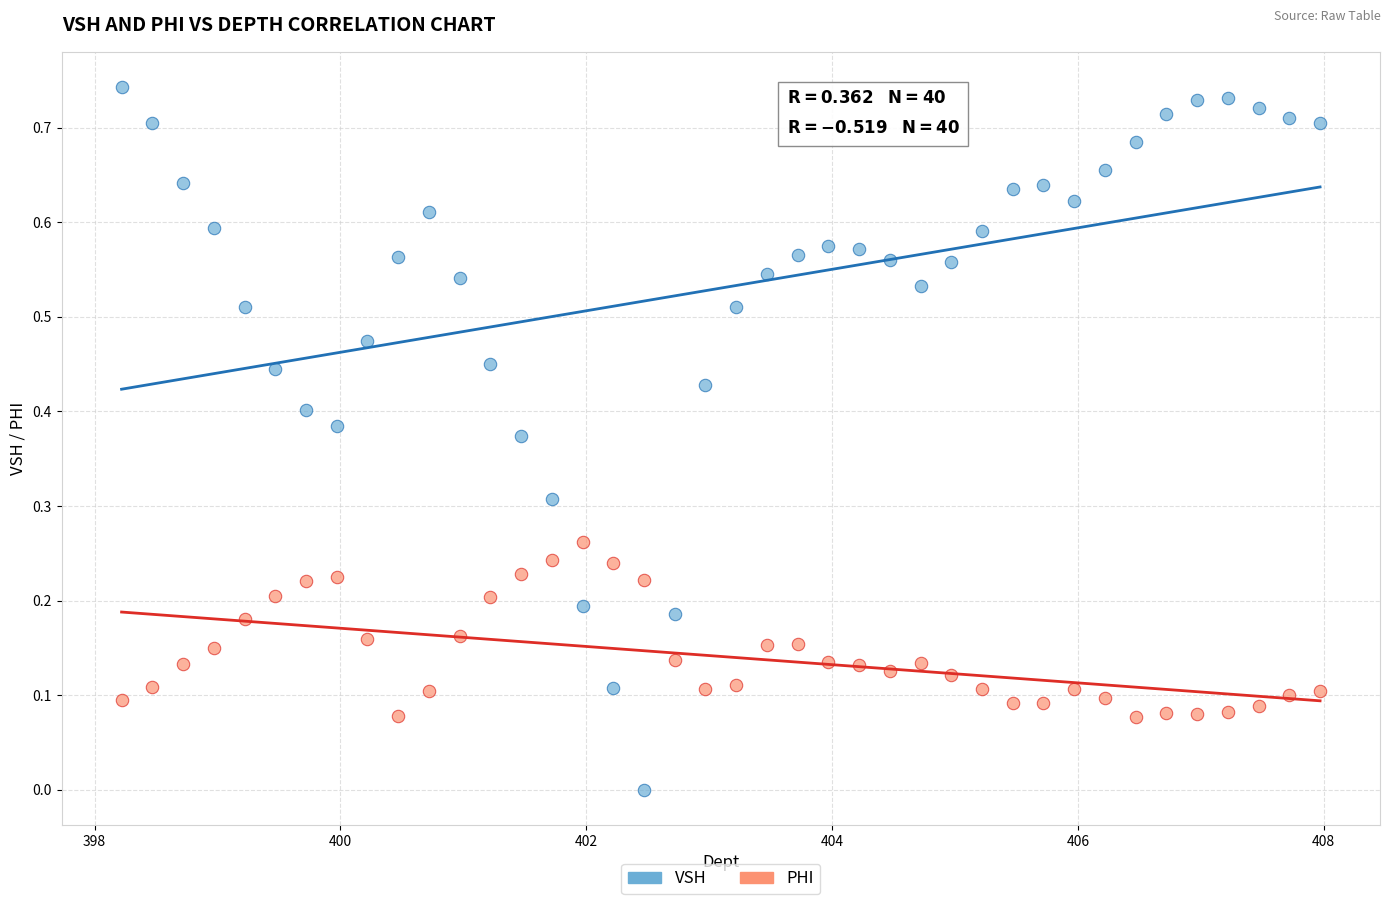

Across all data points, what is the range of X values (max minus min)?

9.8